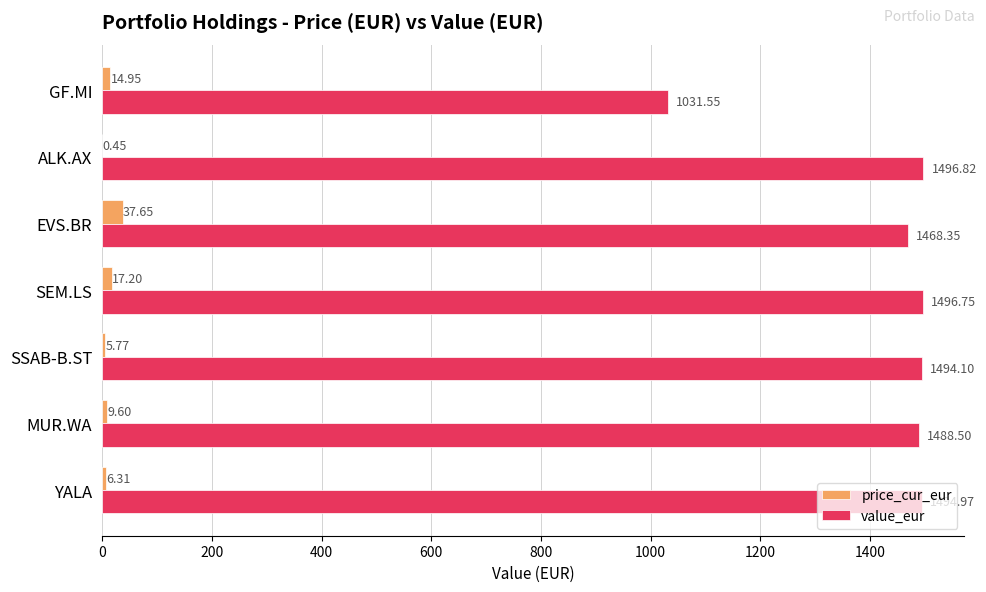

At which category is the sum across all series the highest?

SEM.LS